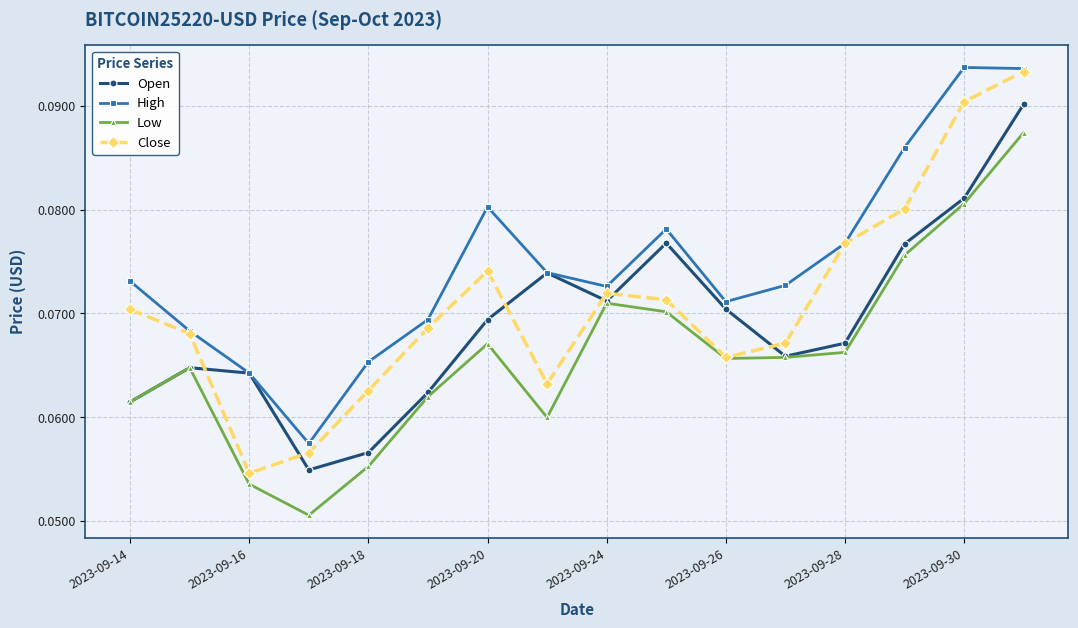

Does the chart have visible grid lines?

Yes